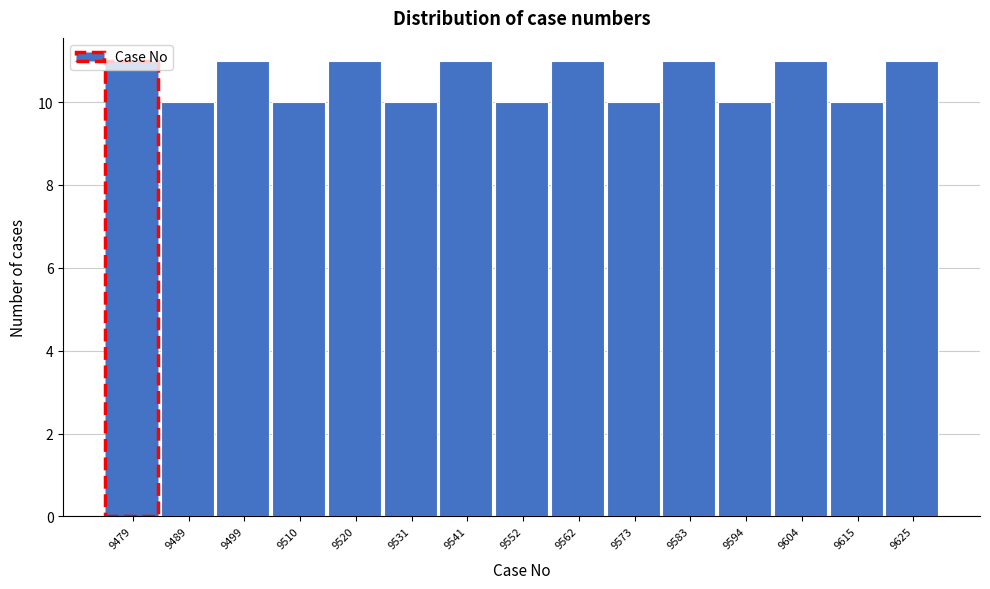

What is the sum of the values at 9573 and 9479?

21